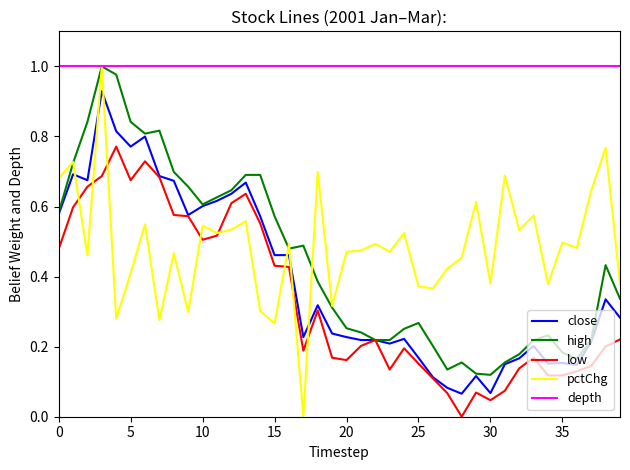

How many intersections are there between pctChg and close?

6